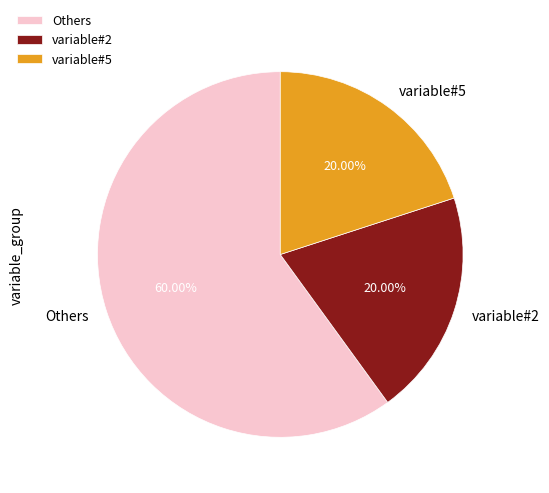

Is there any slice that represents more than half of the pie?

Yes